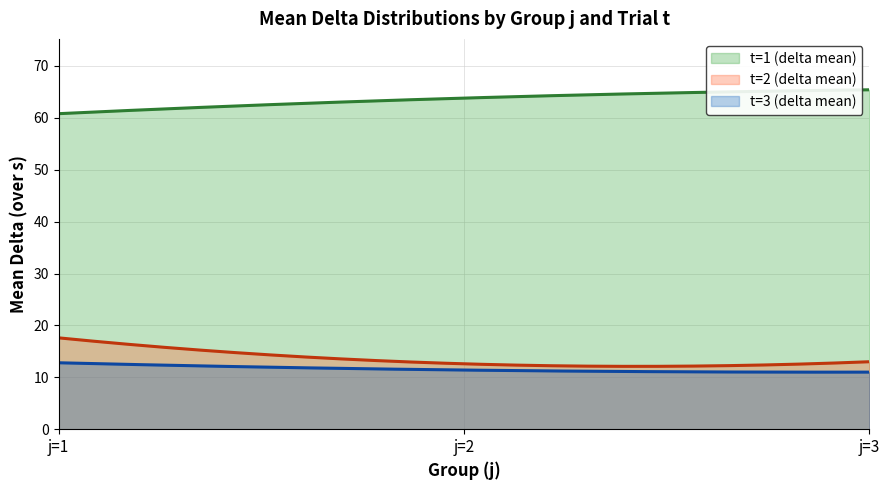

What are all the series names shown in the legend?

t=1 (delta mean), t=2 (delta mean), t=3 (delta mean)